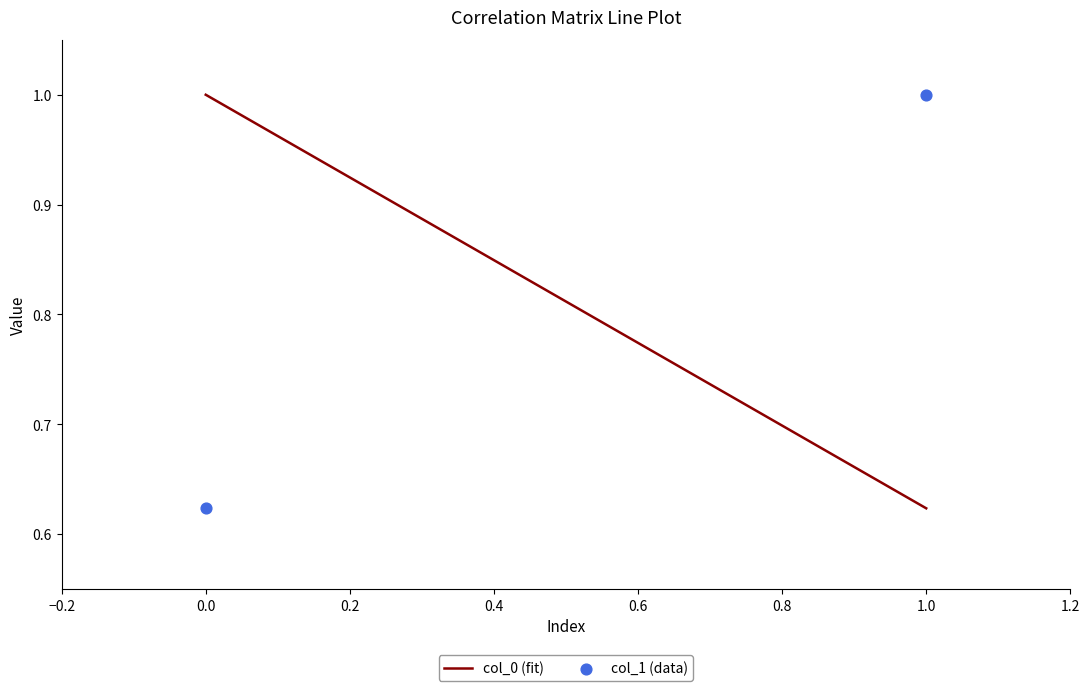

What is the average Y value?

0.8